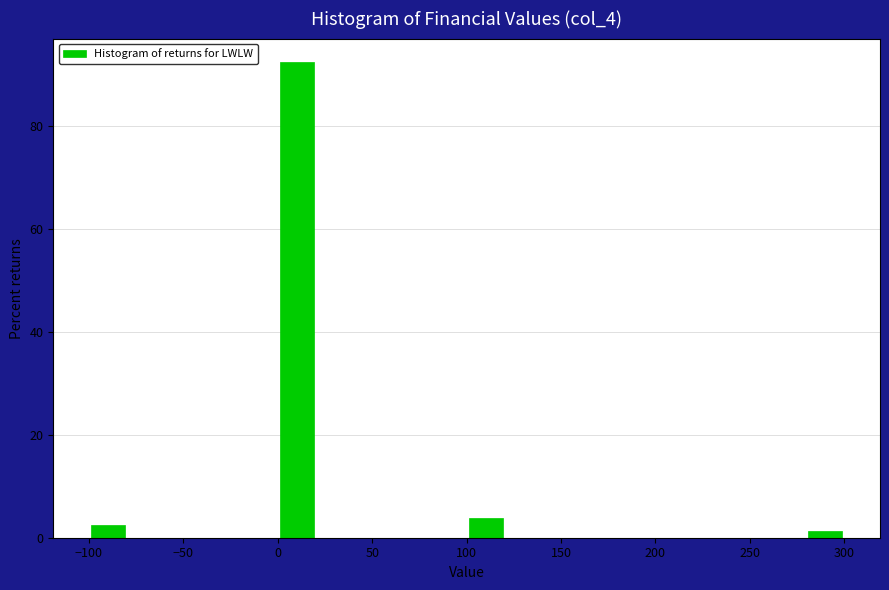

Reading left to right, list every bar in this chart as the range it spans on the x-axis followed by its height. The values are not printed on the chart, so give them approximately, as read against the axis.

-100 to -80: 2
-80 to -60: 0
-60 to -40: 0
-40 to -20: 0
-20 to 0: 0
0 to 20: 92
20 to 40: 0
40 to 60: 0
60 to 80: 0
80 to 100: 0
100 to 120: 4
120 to 140: 0
140 to 160: 0
160 to 180: 0
180 to 200: 0
200 to 220: 0
220 to 240: 0
240 to 260: 0
260 to 280: 0
280 to 300: under 2